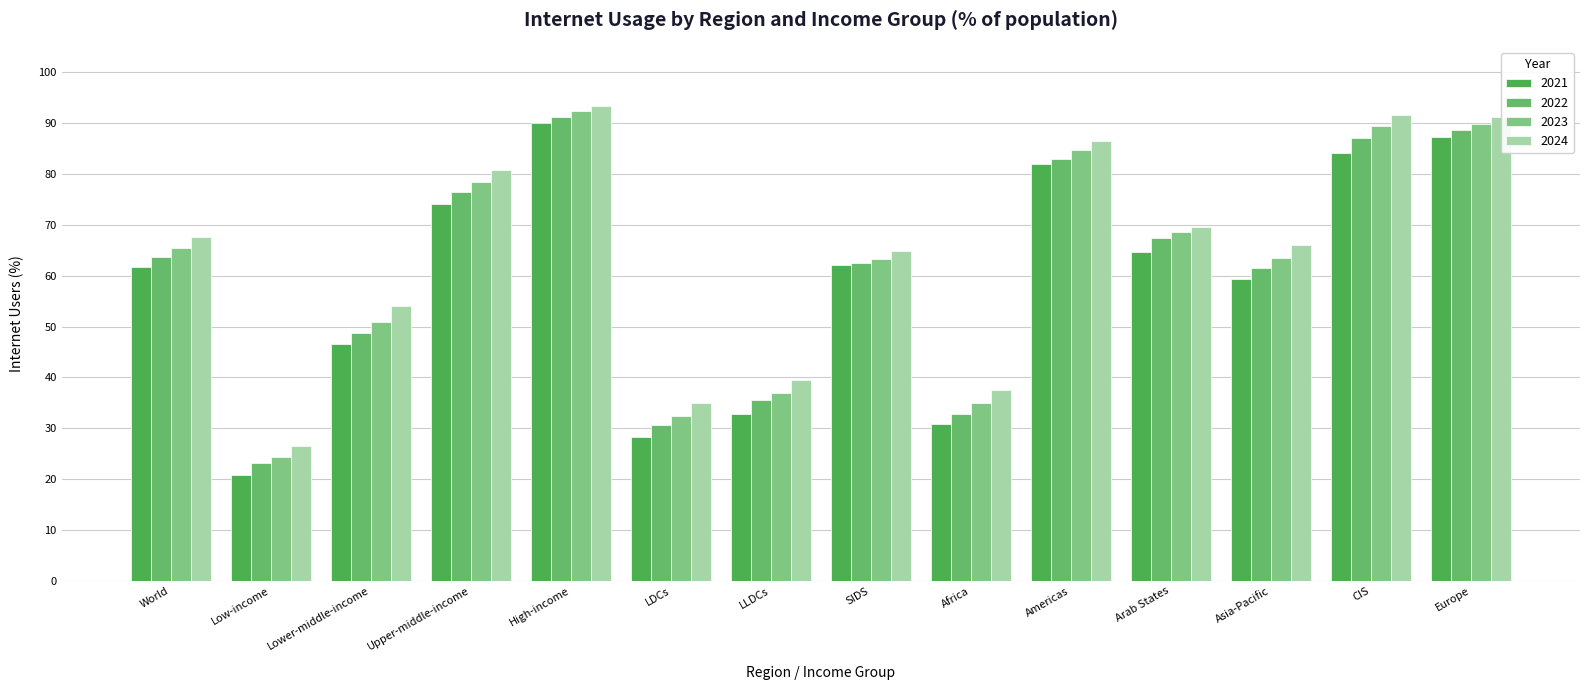

What is the difference between the second highest and second lowest values in the 2024 series?

56.5